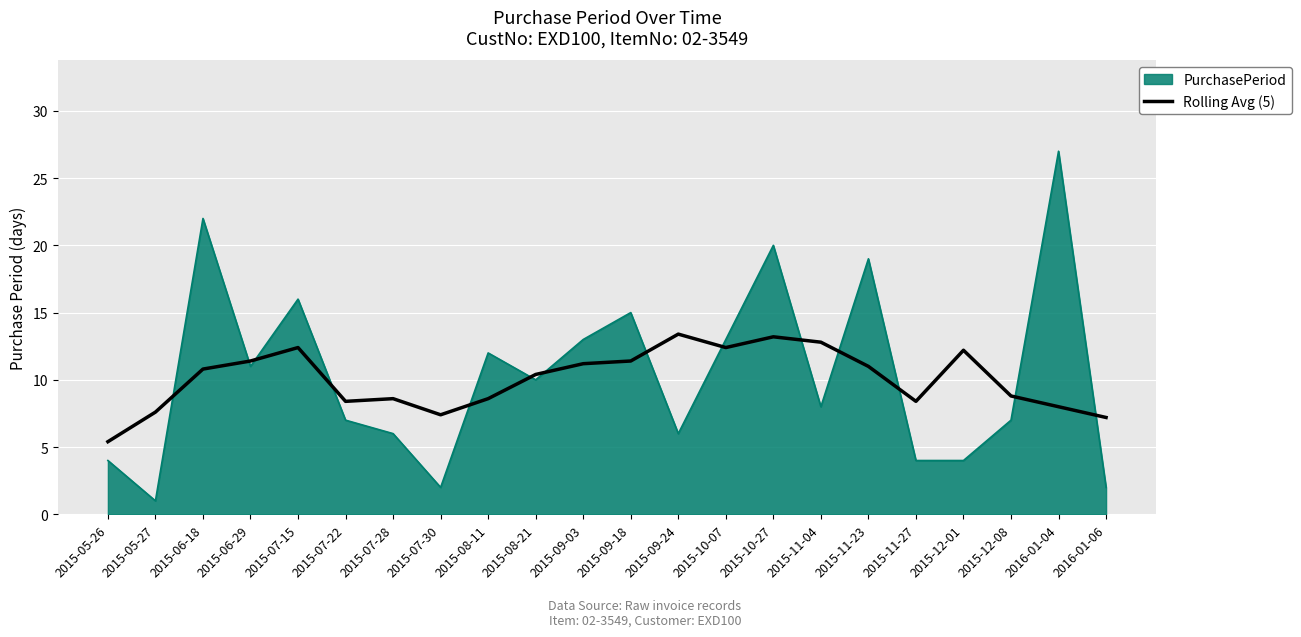

What is the spread (max minus min) of values at 2015-05-27?

6.6